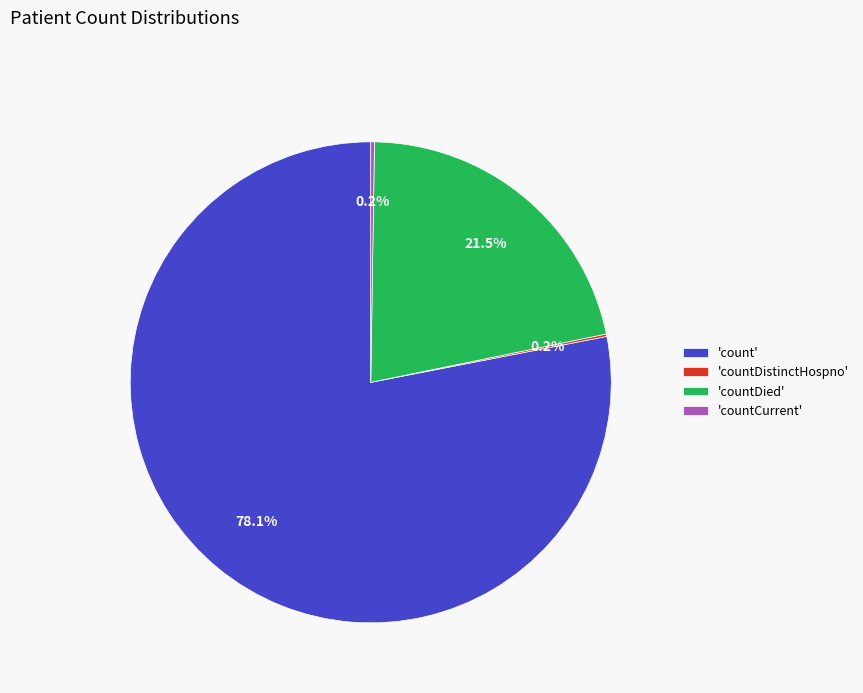

Which category has the biggest portion of the pie?

'count'